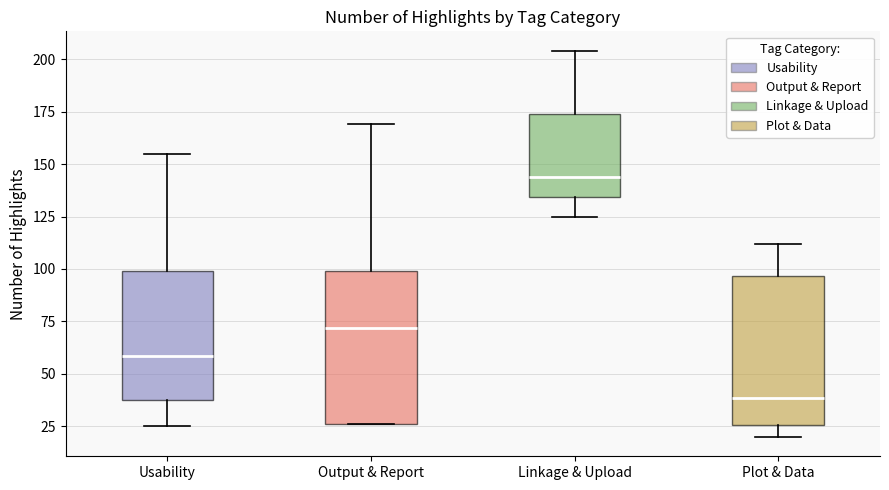

Where does the upper whisker of the box for Output & Report end on the y-axis? The values are not printed on the chart, so give them approximately, as read against the axis.

170